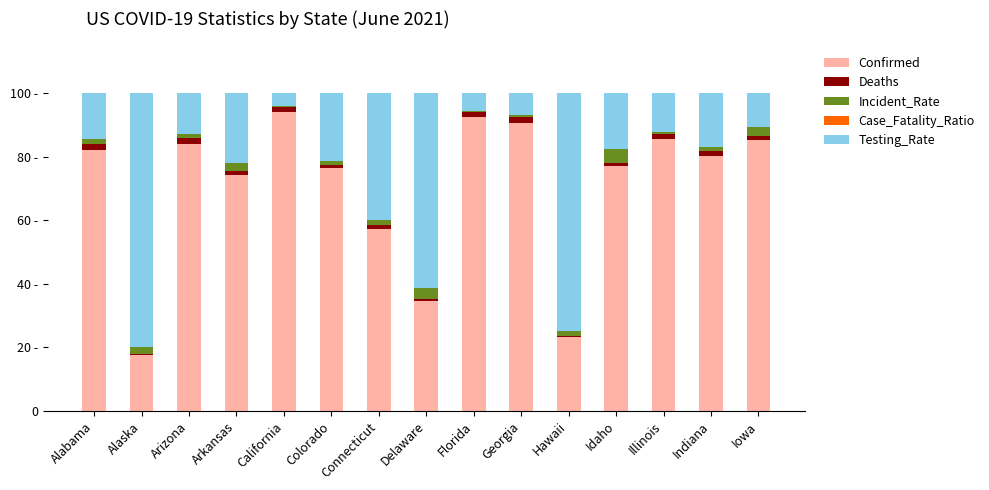

What is the difference between the Incident_Rate values at Arizona and Colorado?

0.2